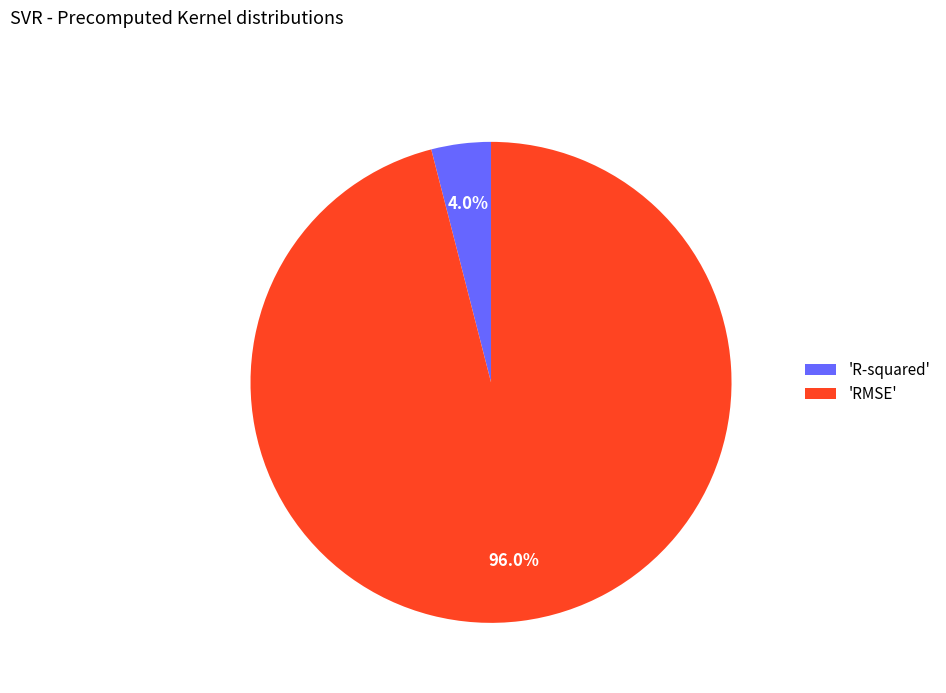

Between 'R-squared' and 'RMSE', which is larger?

'RMSE'